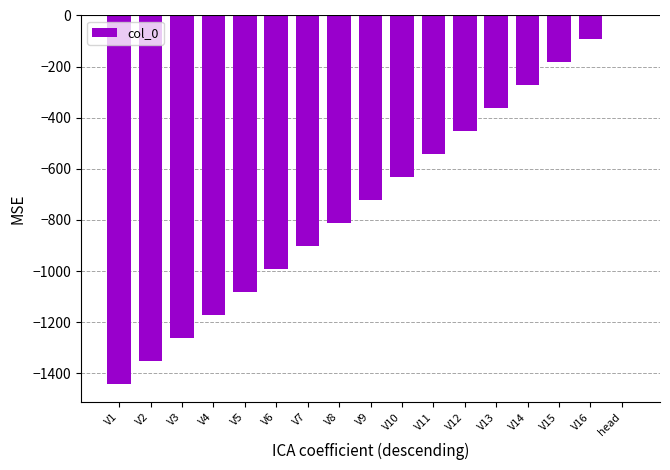

Between V15 and V2, which is larger?

V15